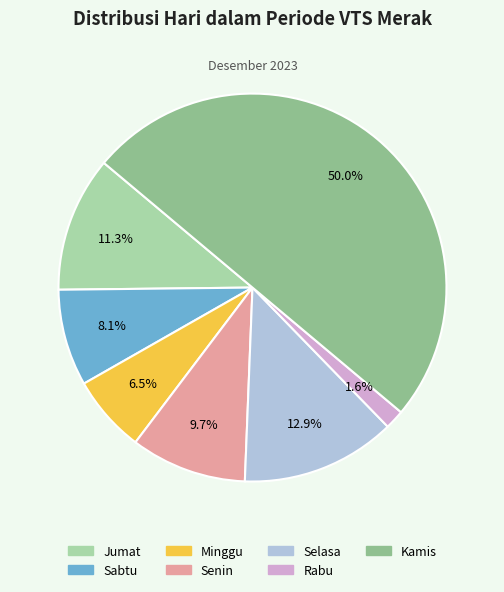

Rank the categories by value from highest to lowest.

Kamis, Selasa, Jumat, Senin, Sabtu, Minggu, Rabu